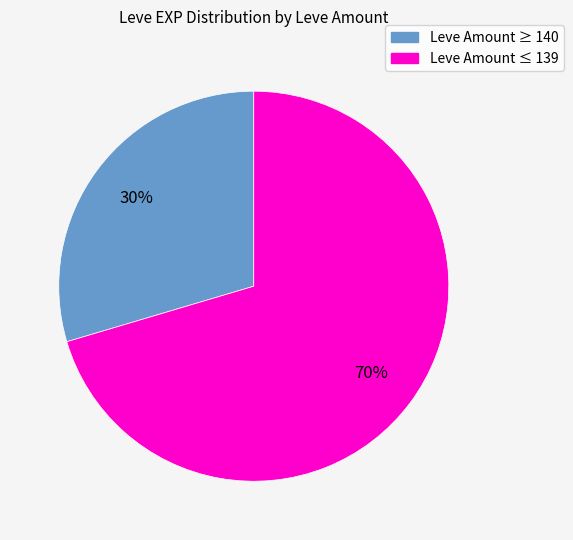

To the nearest percent, what is the average slice percentage?

50%